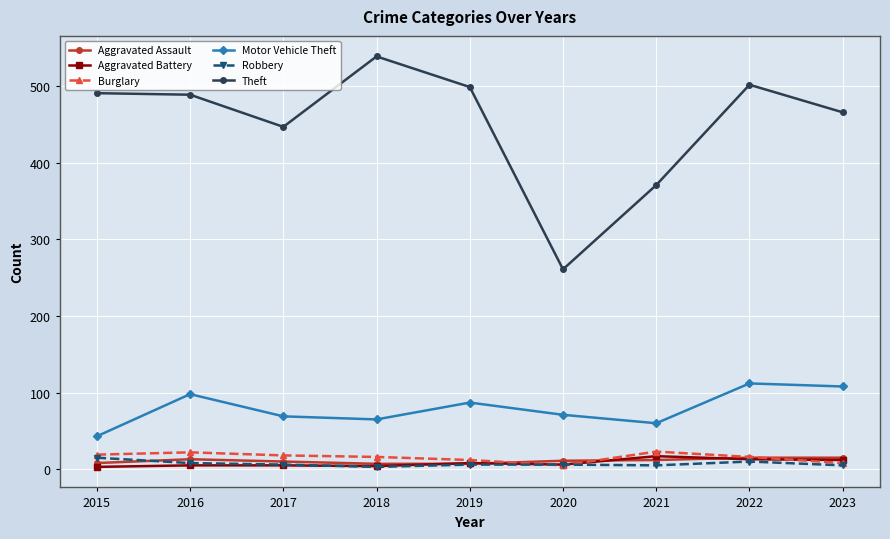

What is the total value across all series at 2019?

619